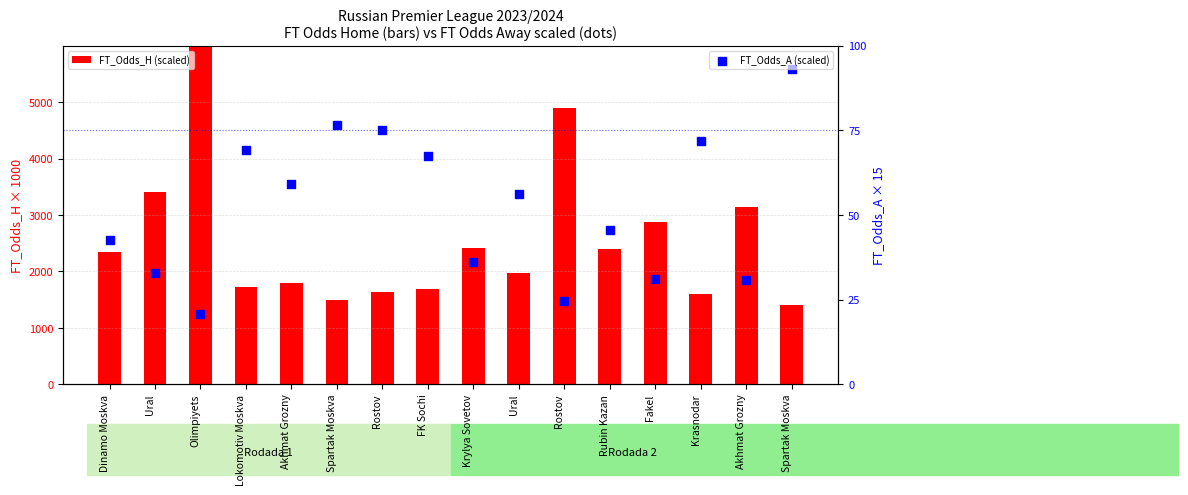

What are all the series names shown in the legend?

FT_Odds_H (scaled), FT_Odds_A (scaled)